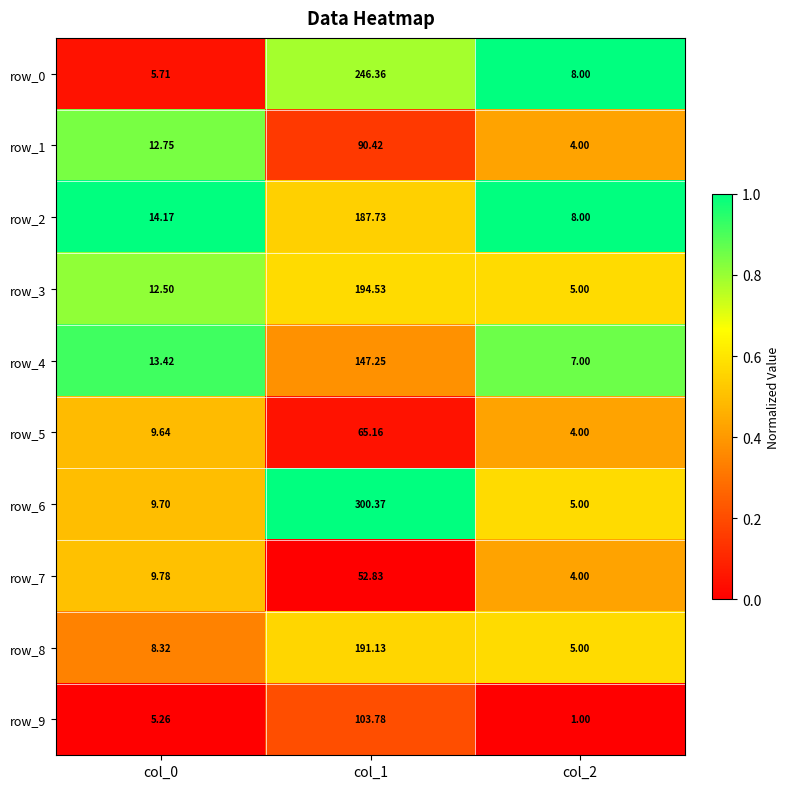

Count the number of data series in this chart.

10